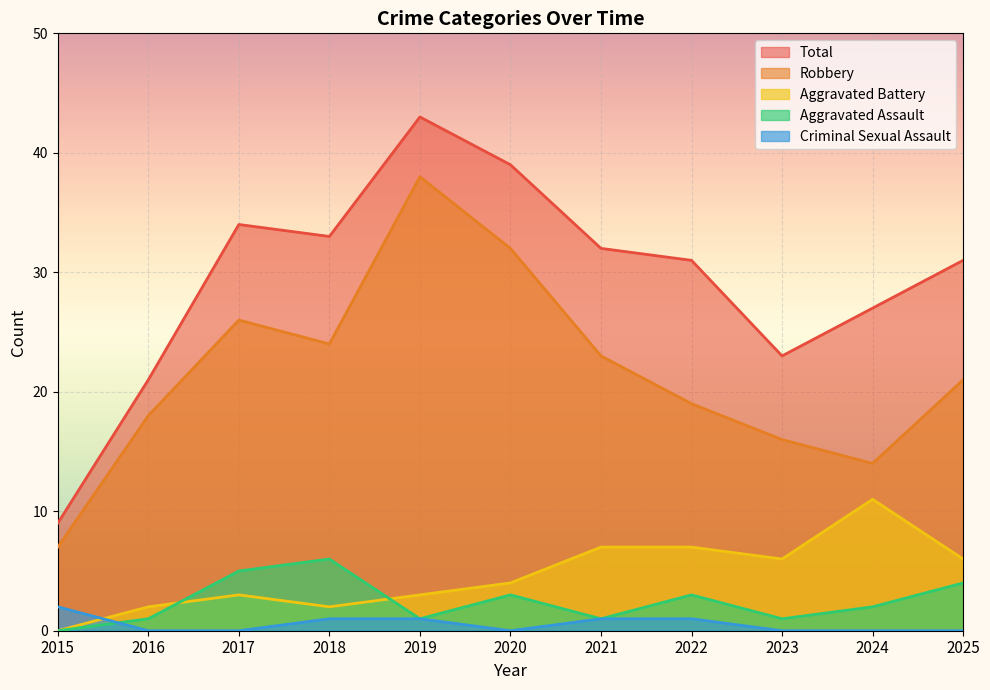

True or false: Criminal Sexual Assault and Total cross at least once.

False